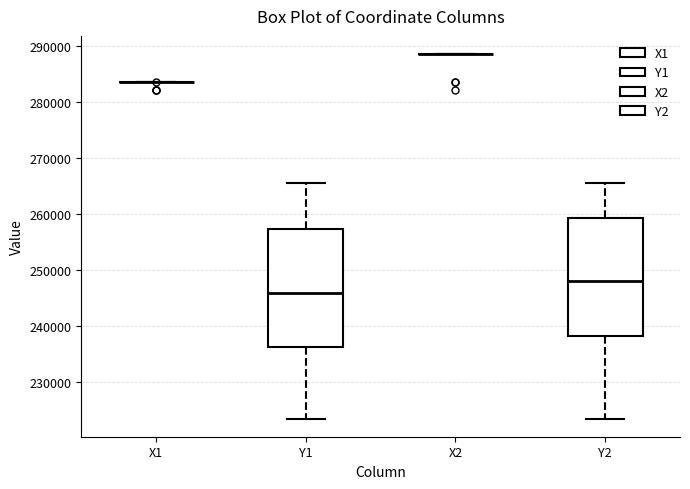

Reading left to right, transcribe this box plot: for each box, give where its median line is, the range the box spans, and where its two whiskers end, as read against the y-axis. The values are not printed on the chart, so give them approximately, as read against the axis.

X1: box collapsed to a line at 284000, whiskers 284000 to 284000
Y1: median 246000, box 236000 to 257000, whiskers 224000 to 266000
X2: box collapsed to a line at 289000, whiskers 289000 to 289000
Y2: median 248000, box 238000 to 259000, whiskers 224000 to 266000